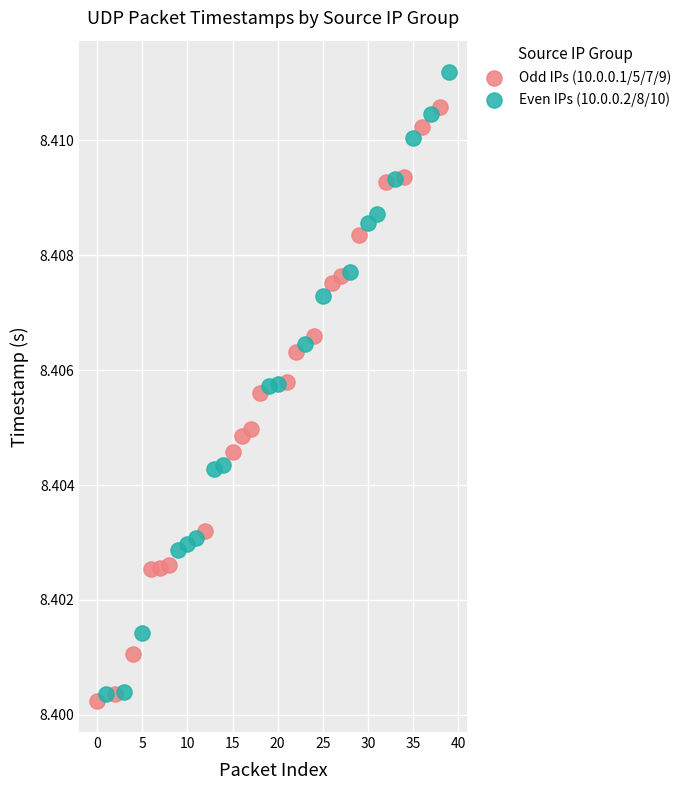

Which series contains the highest Y value?

Even IPs (10.0.0.2/8/10)